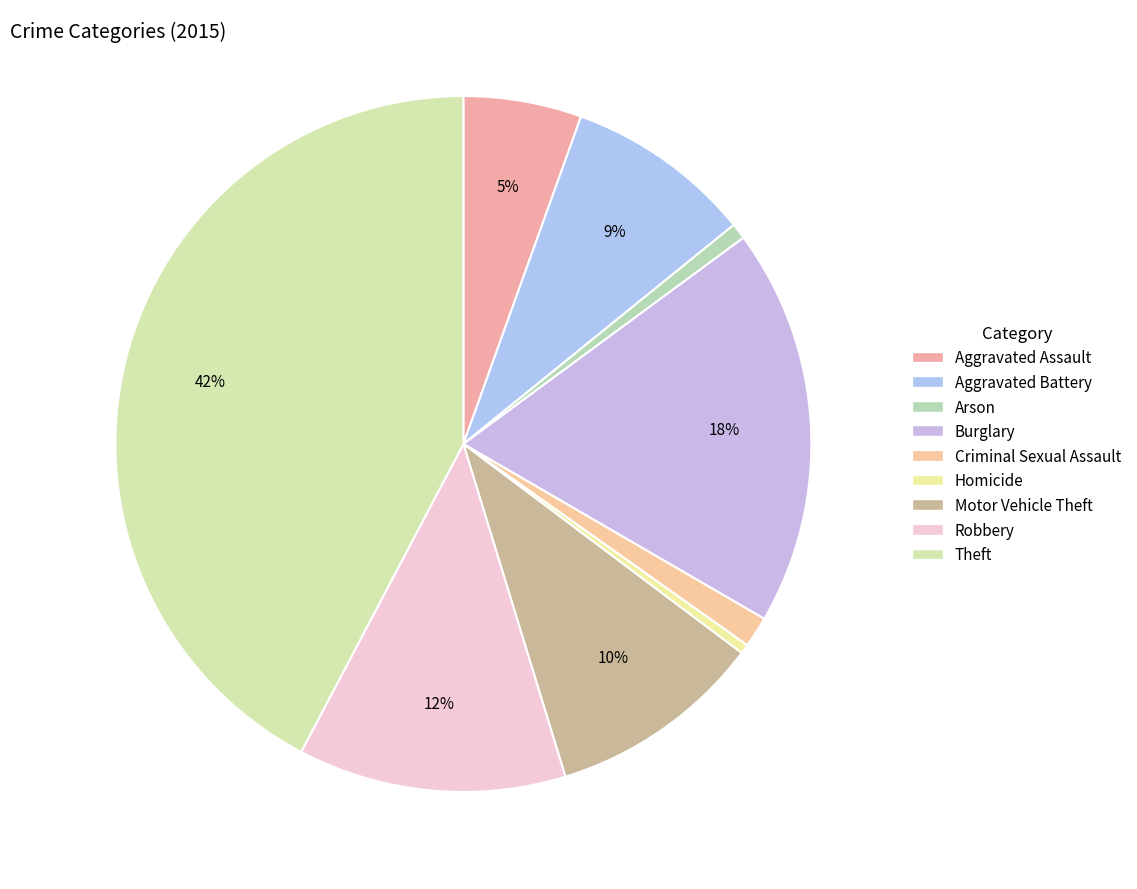

To the nearest percent, what is the combined percentage of Homicide and Aggravated Battery?

9%